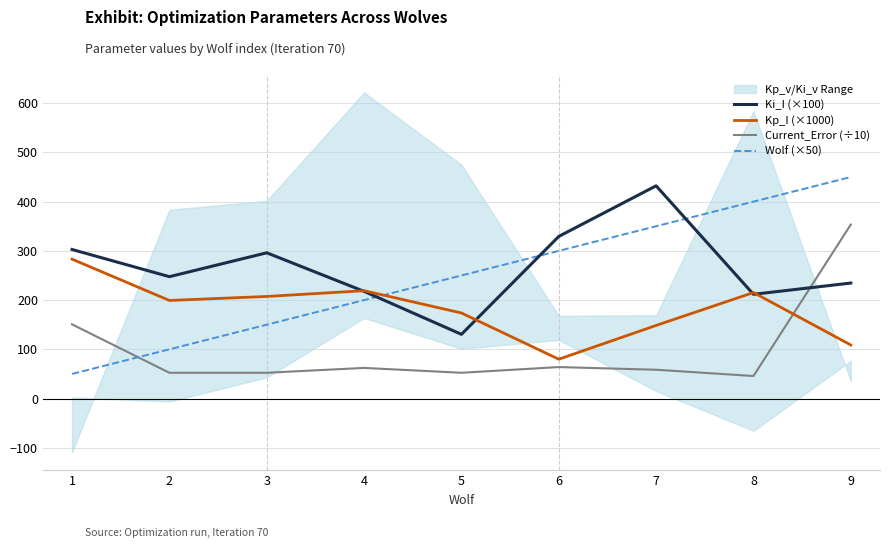

Which series has the widest spread of values?

Wolf (×50)